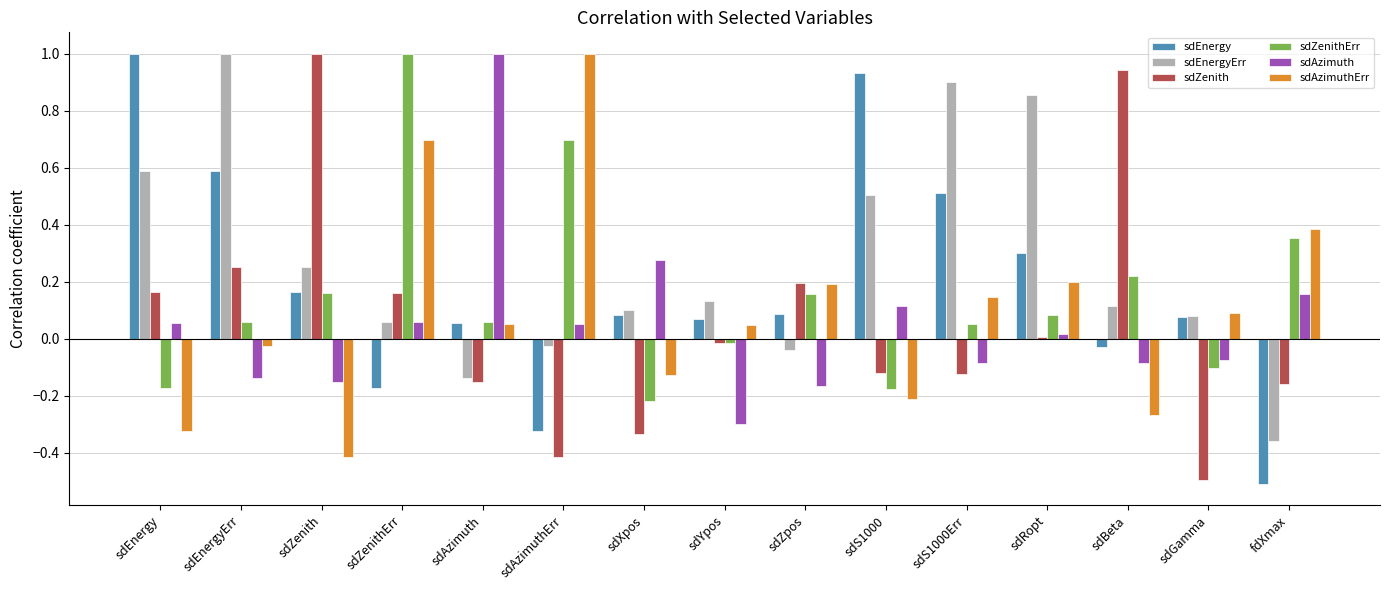

Which series has the largest total across all categories?

sdEnergyErr